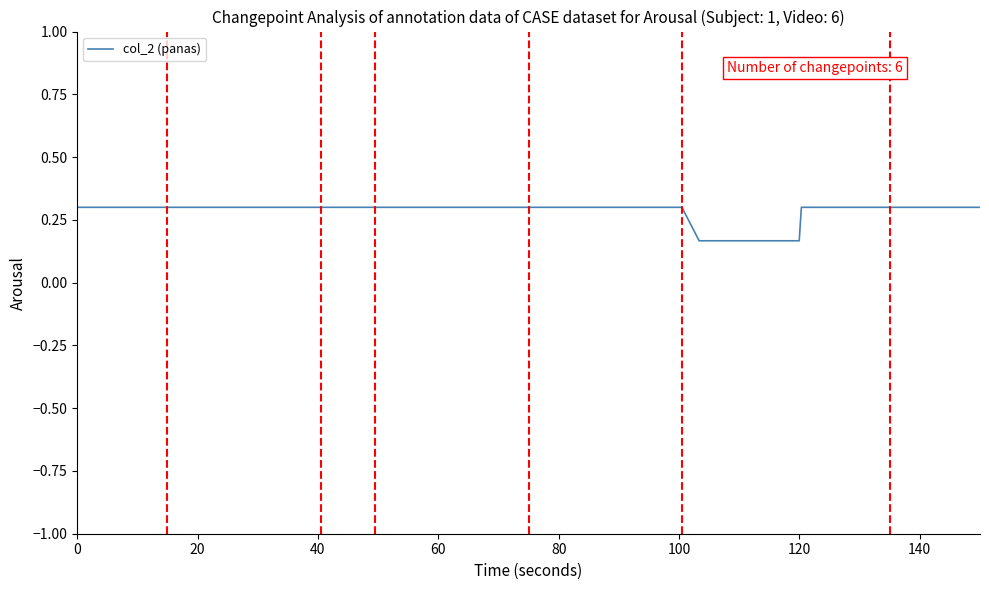

Does the chart display data point markers on the line(s)?

No